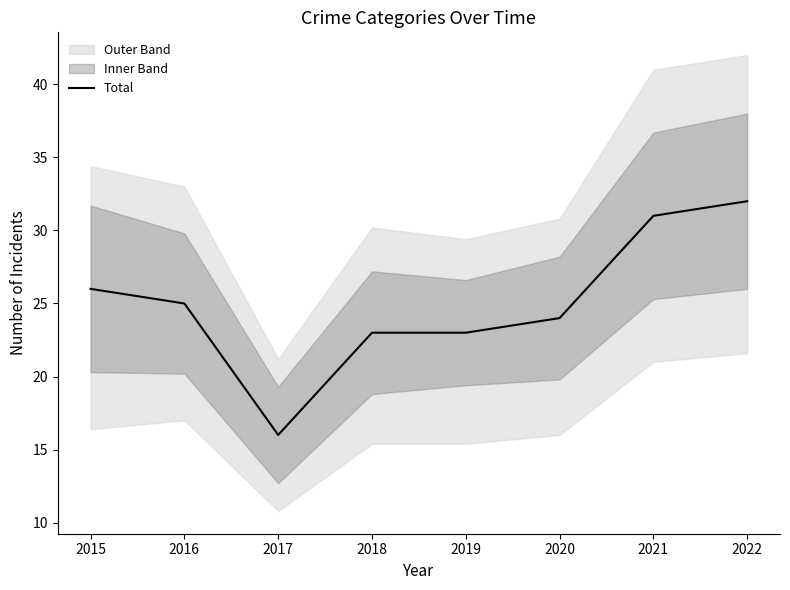

How many lines are shown in the chart?

1